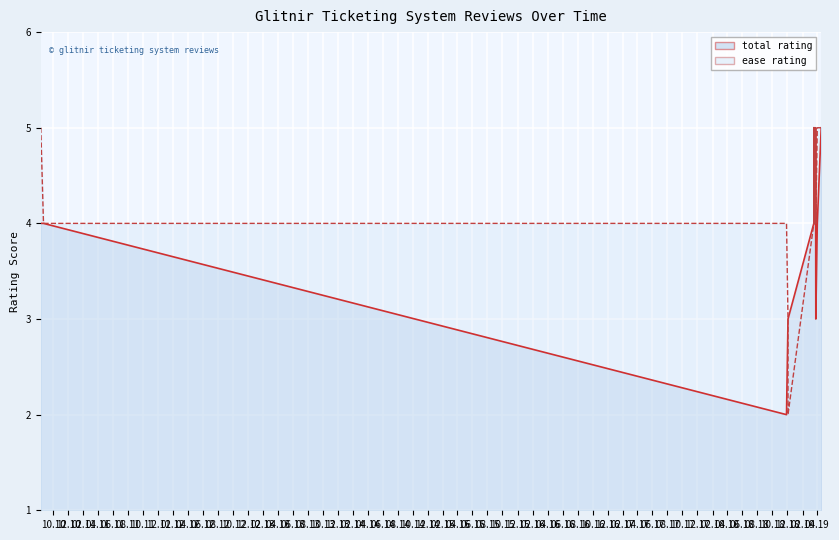

The total series shows 2 at 0. True or false?

False